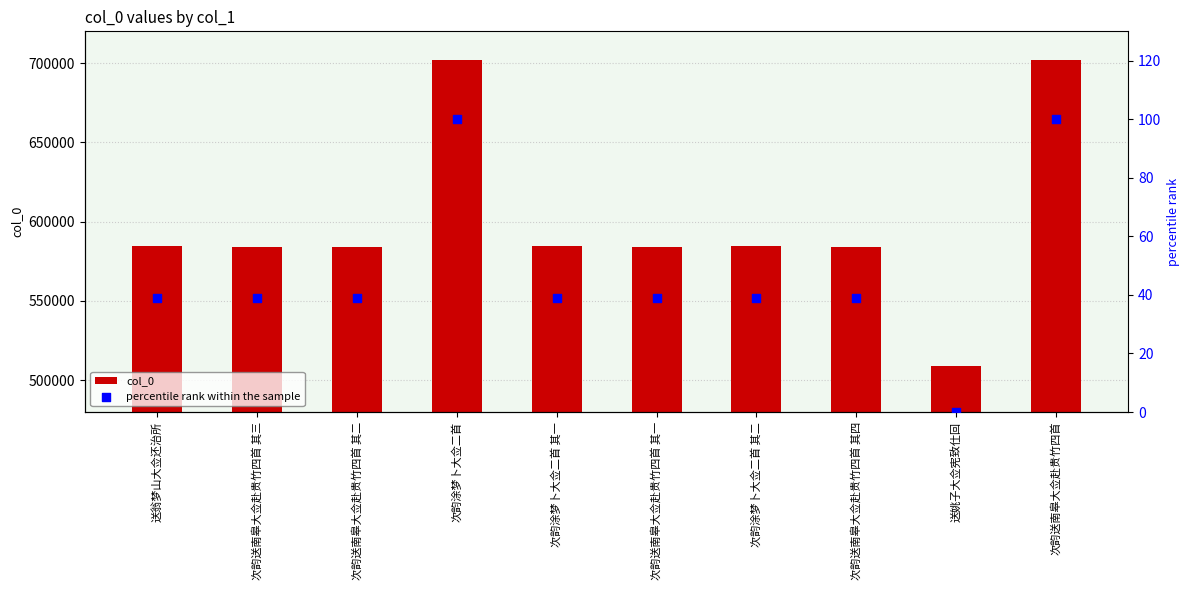

Which series has the widest spread of Y values?

col_0